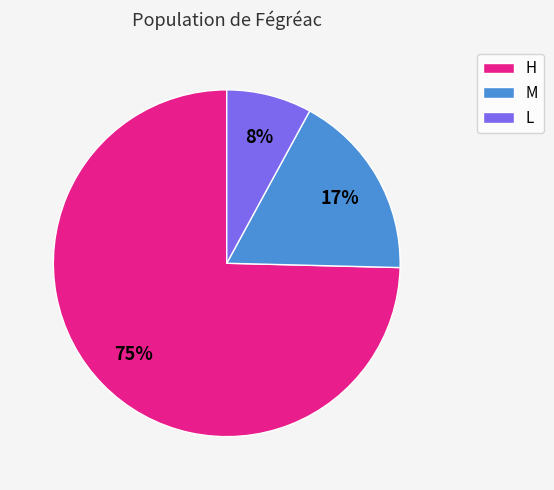

Between M and H, which is larger?

H